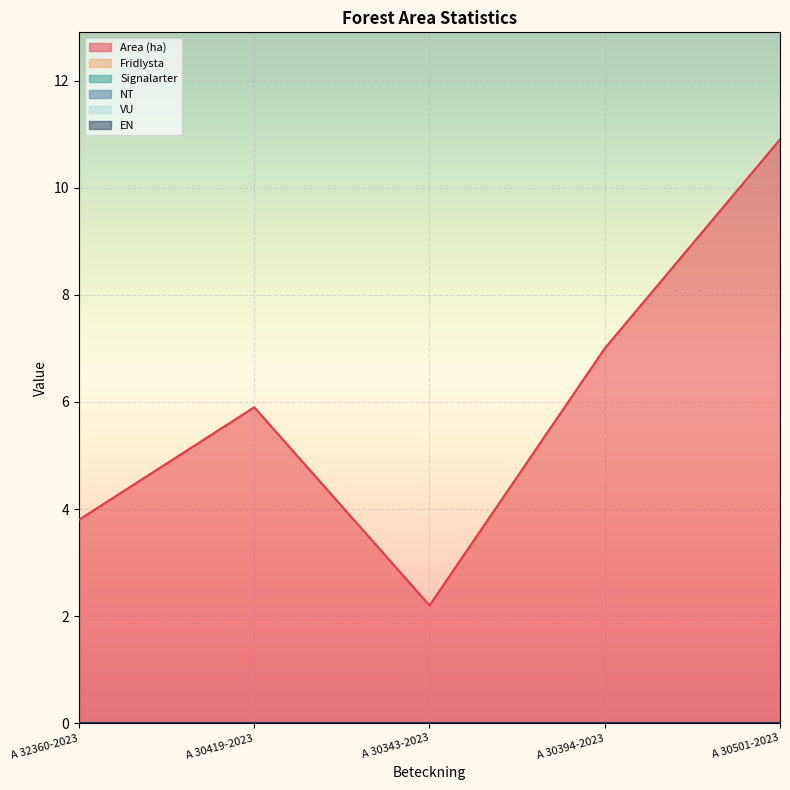

What is the label of the 1st point from the right?

A 30501-2023